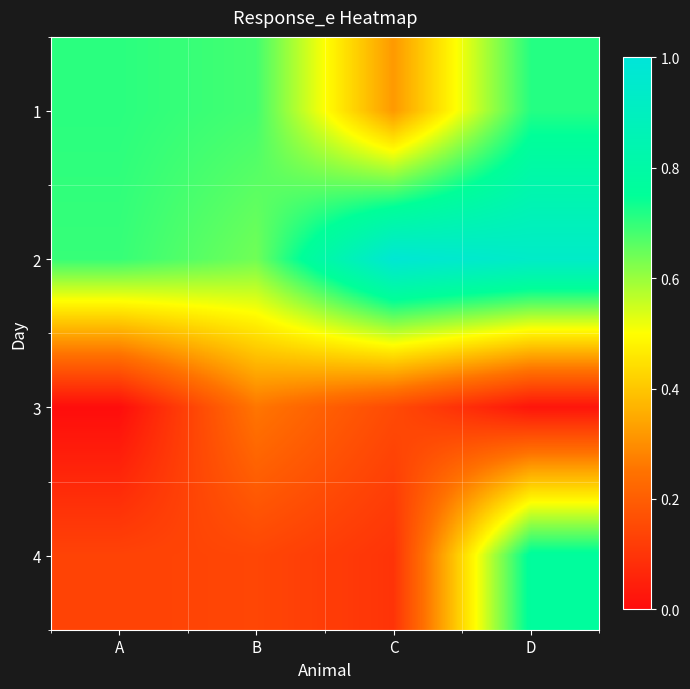

List the series in order of their peak value, highest first.

2, 4, 1, 3